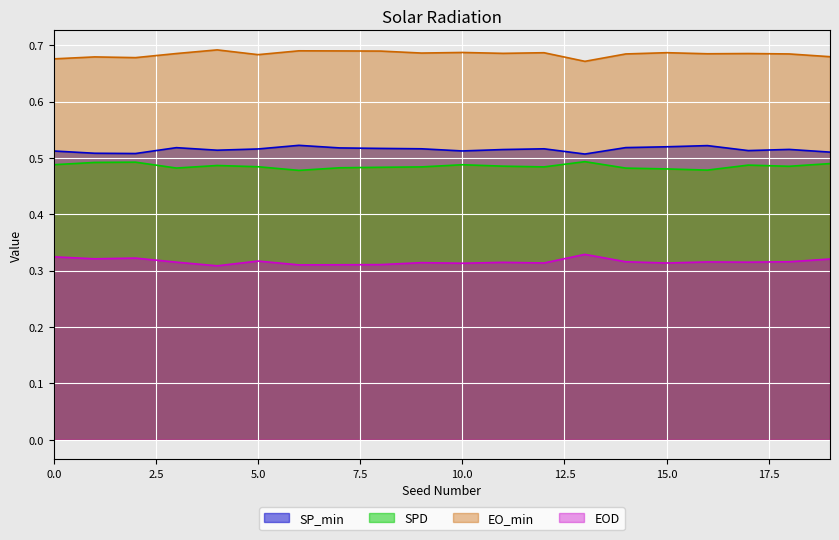

What is the value of the EOD point at the 16th from the left?

0.3